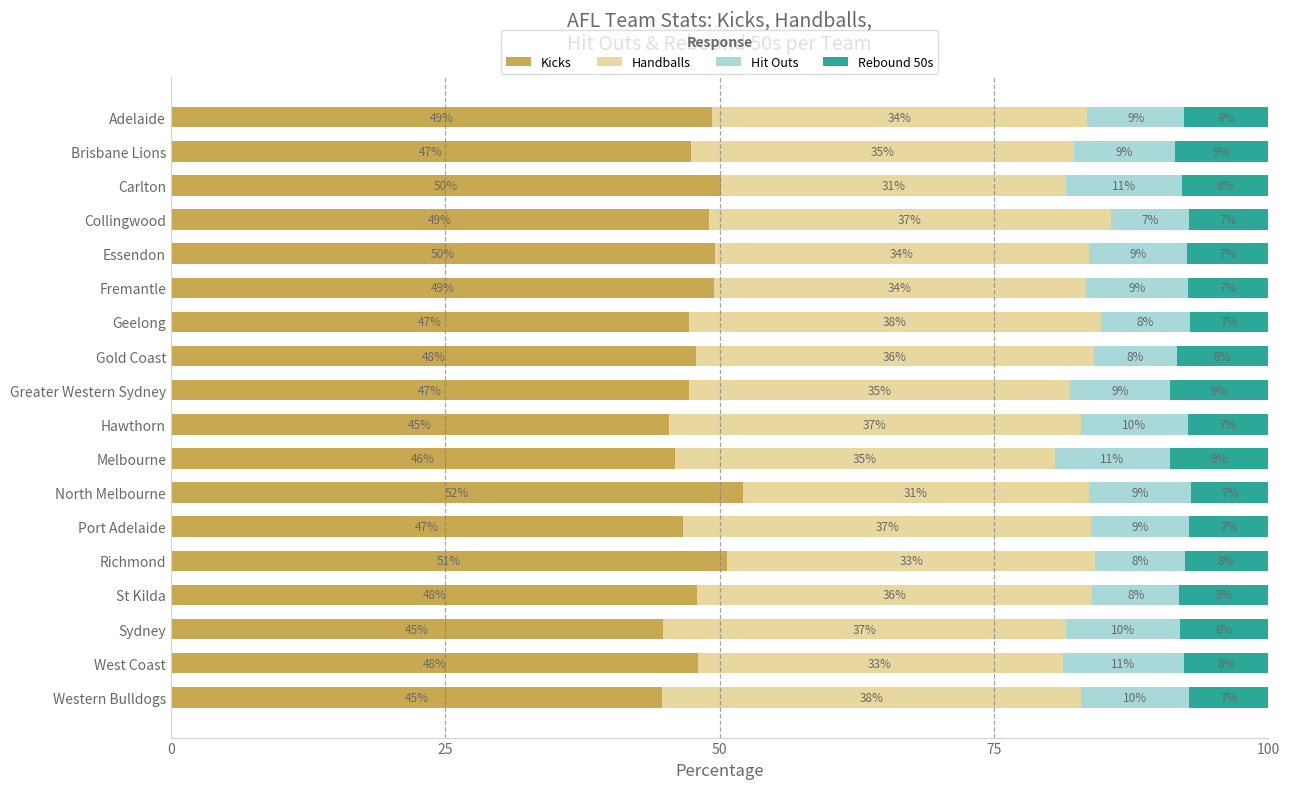

True or false: Kicks has a value of 68.7 at Fremantle.

False